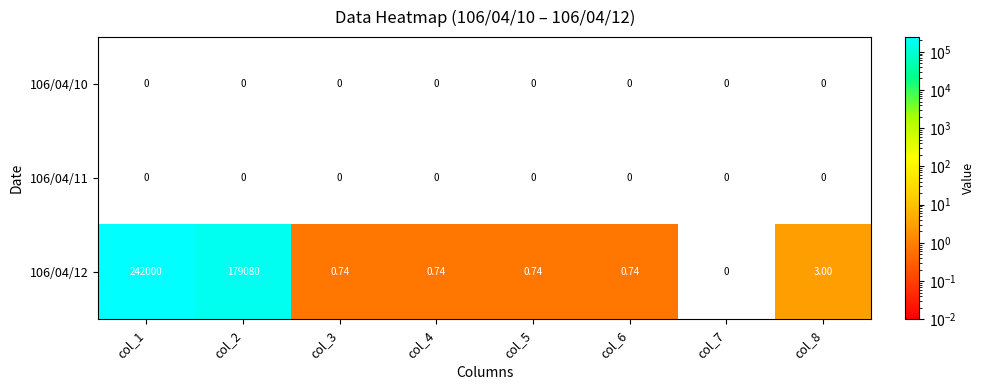

How many positive values does the 106/04/12 series have?

7